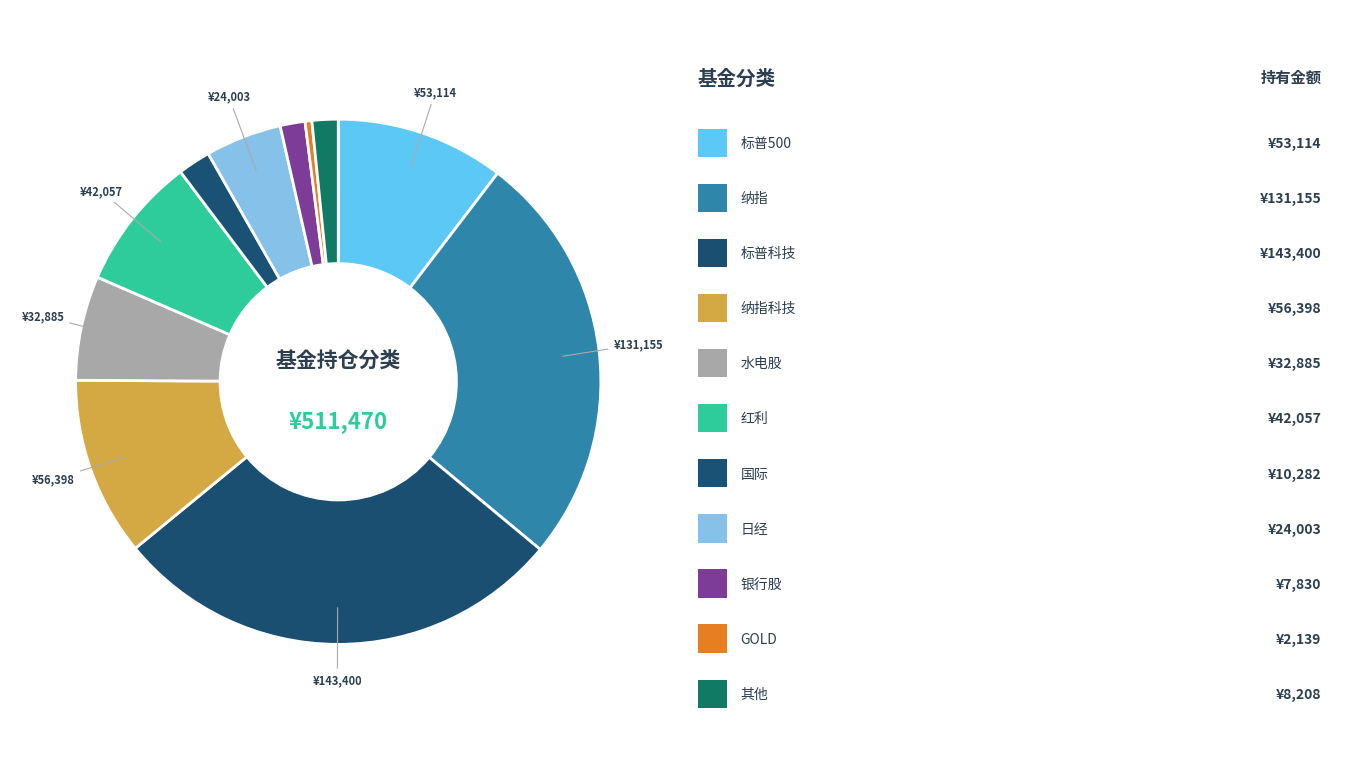

Rank the categories by value from lowest to highest.

GOLD, 银行股, 其他, 国际, 日经, 水电股, 红利, 标普500, 纳指科技, 纳指, 标普科技